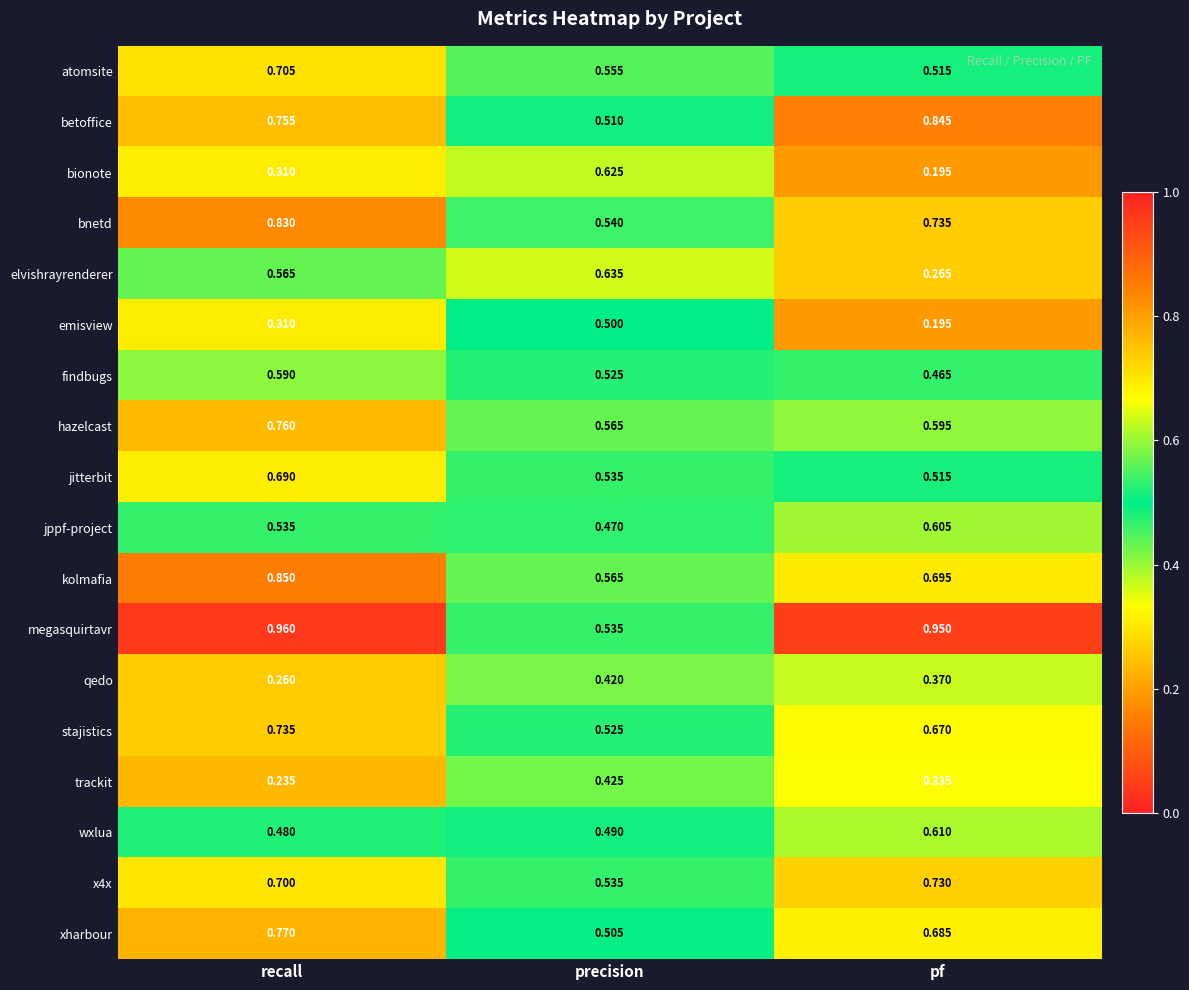

Is the value of emisview at precision greater than the value of bionote at pf?

Yes